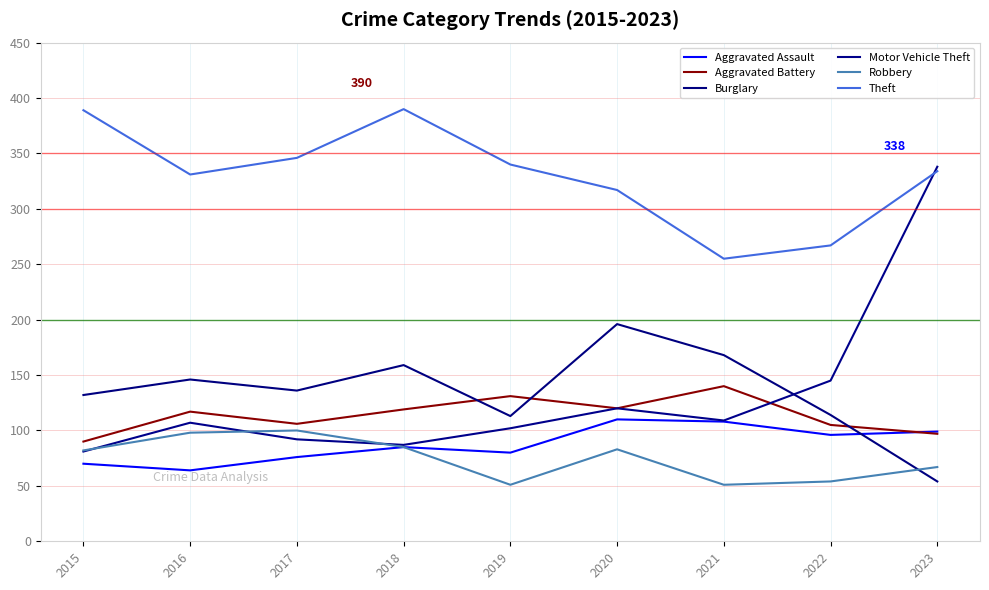

Reading left to right, what are all the values shown in this chart?

Aggravated Assault: 2015=70	2016=64	2017=76	2018=85	2019=80	2020=110	2021=108	2022=96	2023=99
Aggravated Battery: 2015=90	2016=117	2017=106	2018=119	2019=131	2020=120	2021=140	2022=105	2023=97
Burglary: 2015=132	2016=146	2017=136	2018=159	2019=113	2020=196	2021=168	2022=114	2023=54
Motor Vehicle Theft: 2015=81	2016=107	2017=92	2018=87	2019=102	2020=120	2021=109	2022=145	2023=338
Robbery: 2015=82	2016=98	2017=100	2018=85	2019=51	2020=83	2021=51	2022=54	2023=67
Theft: 2015=389	2016=331	2017=346	2018=390	2019=340	2020=317	2021=255	2022=267	2023=334